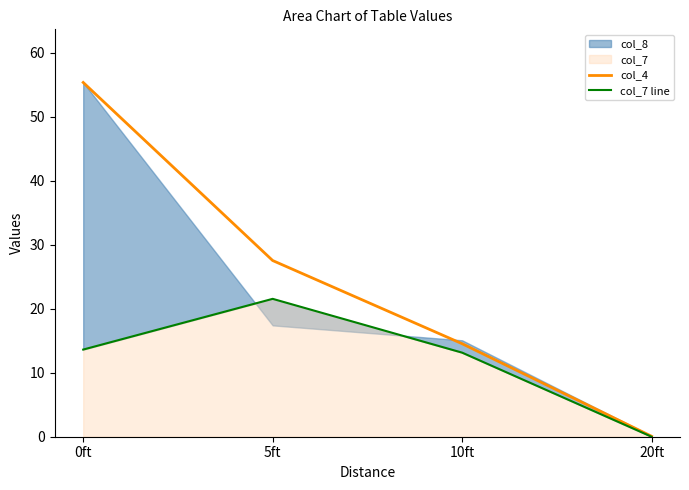

True or false: col_7 line has a value of 12.8 at 20ft.

False